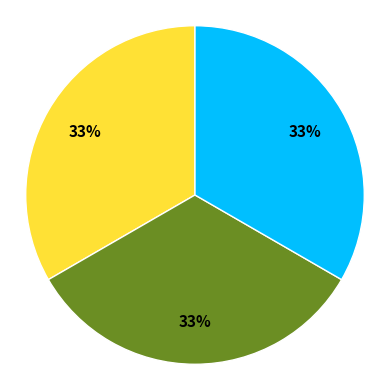

To the nearest percent, what is the average slice percentage?

33%